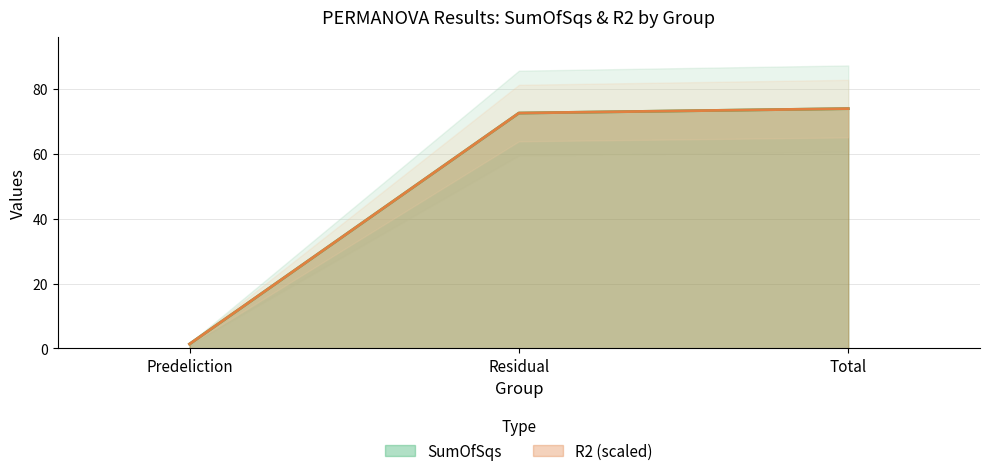

What is the difference between the maximum and minimum values in the R2 series?

72.6